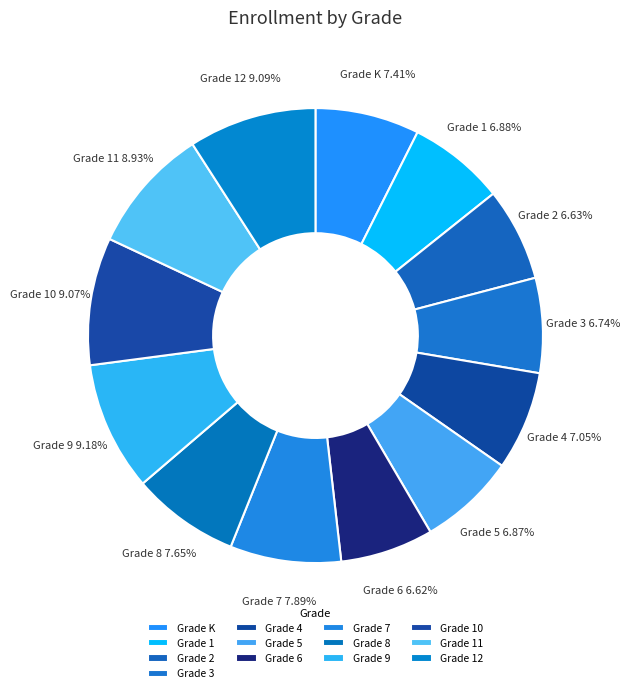

Between Grade 8 and Grade 4, which is larger?

Grade 8